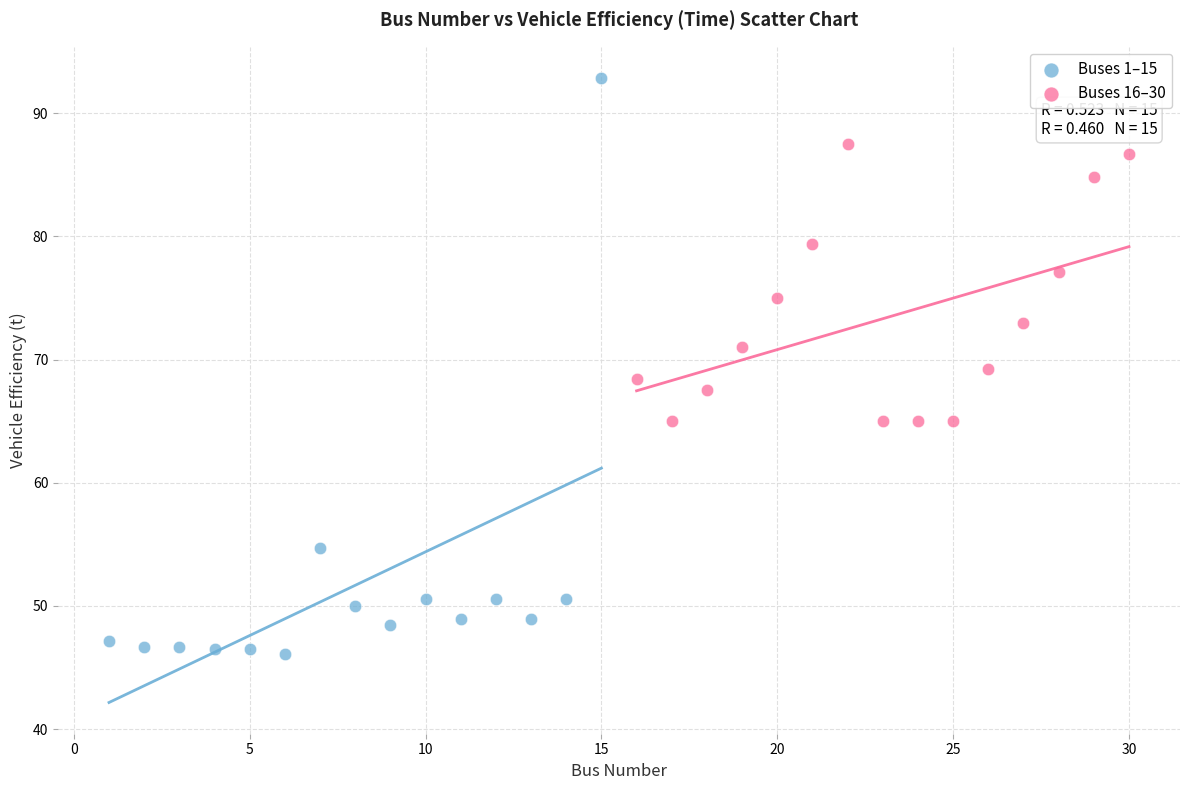

What are all the series names shown in the legend?

Buses 1–15, Buses 16–30